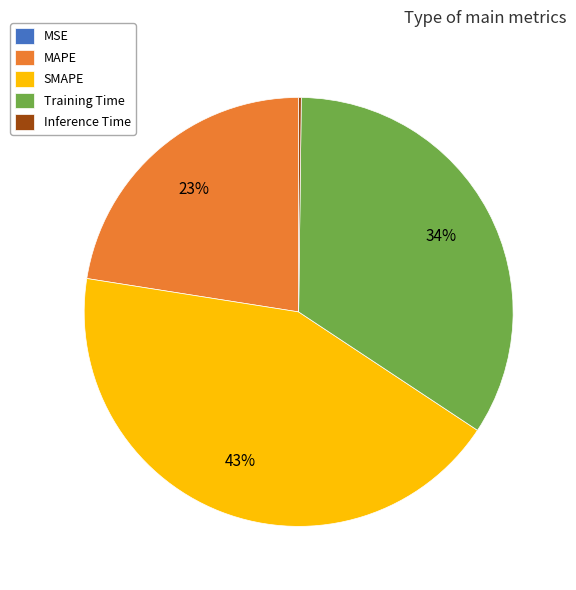

To the nearest percent, what percentage of the pie is SMAPE?

43%